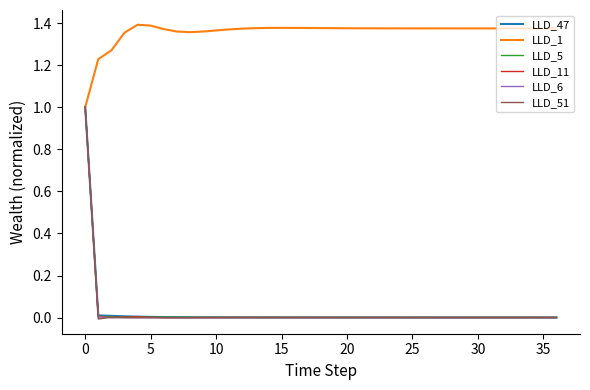

At how many categories does at least one series exceed 0?

37